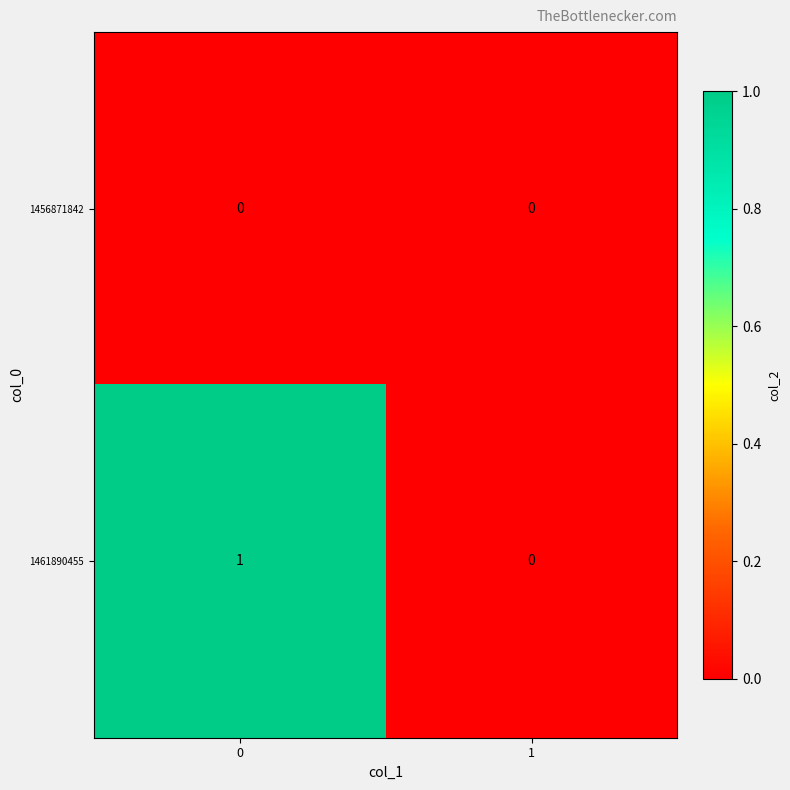

What is the total value across all series at 0?

1